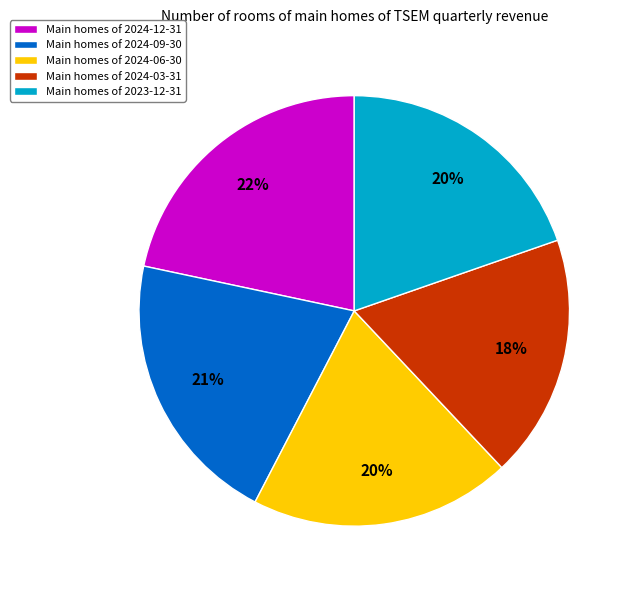

What is the largest slice in the pie chart?

Main homes of 2024-12-31